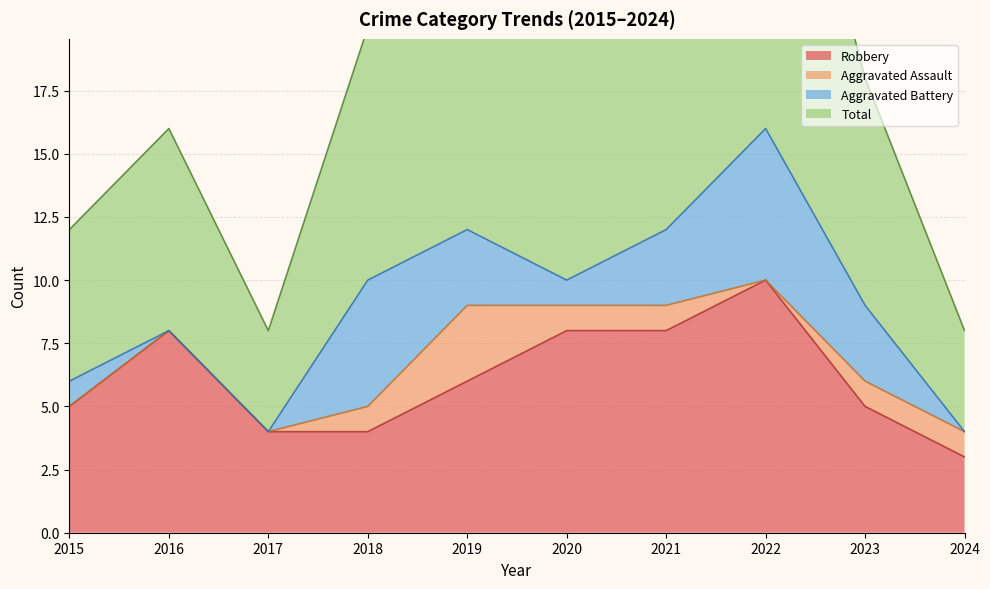

True or false: Robbery and Total cross at least once.

False